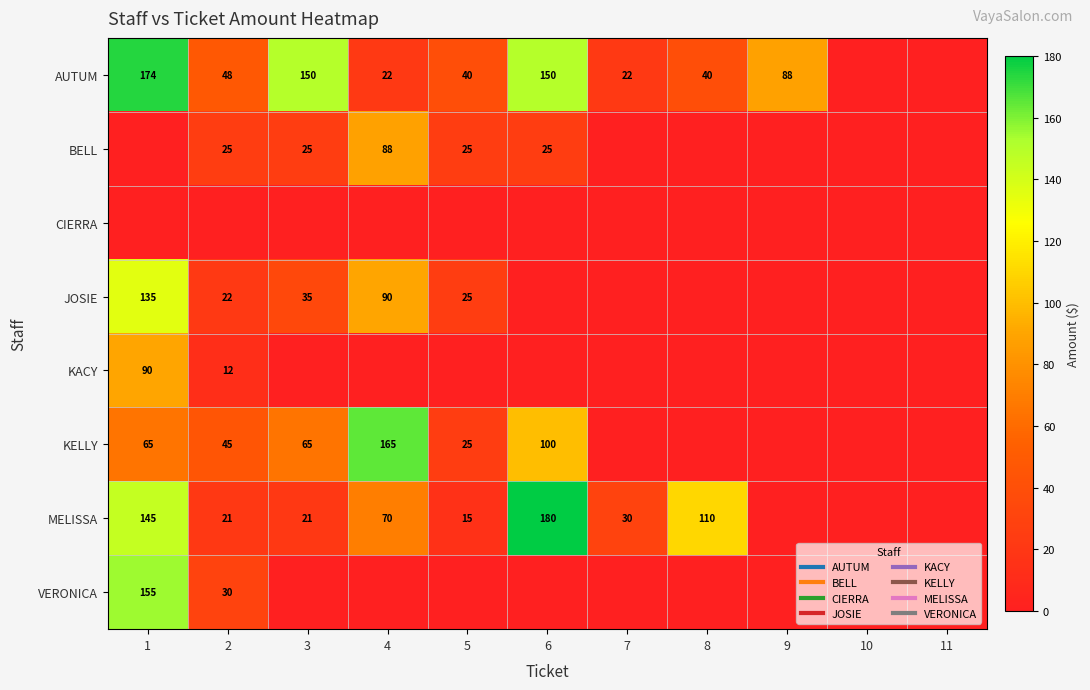

Which category has the lowest value in the CIERRA series?

1